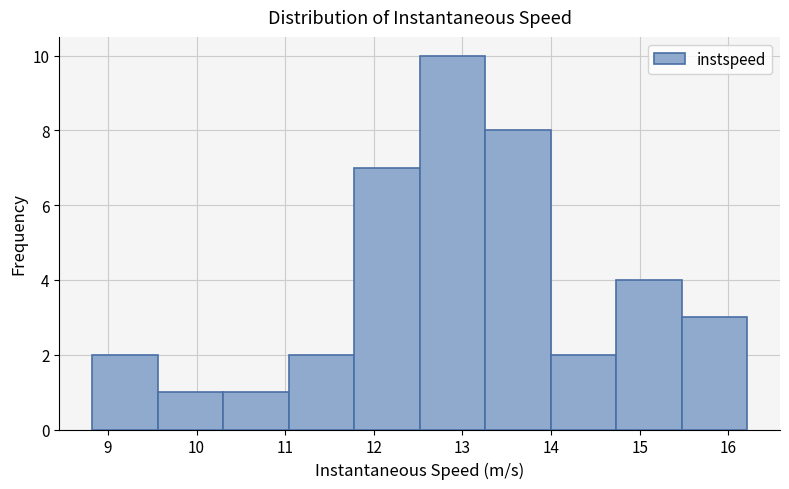

Which range on the x-axis has the tallest bar?

12.5 to 13.3